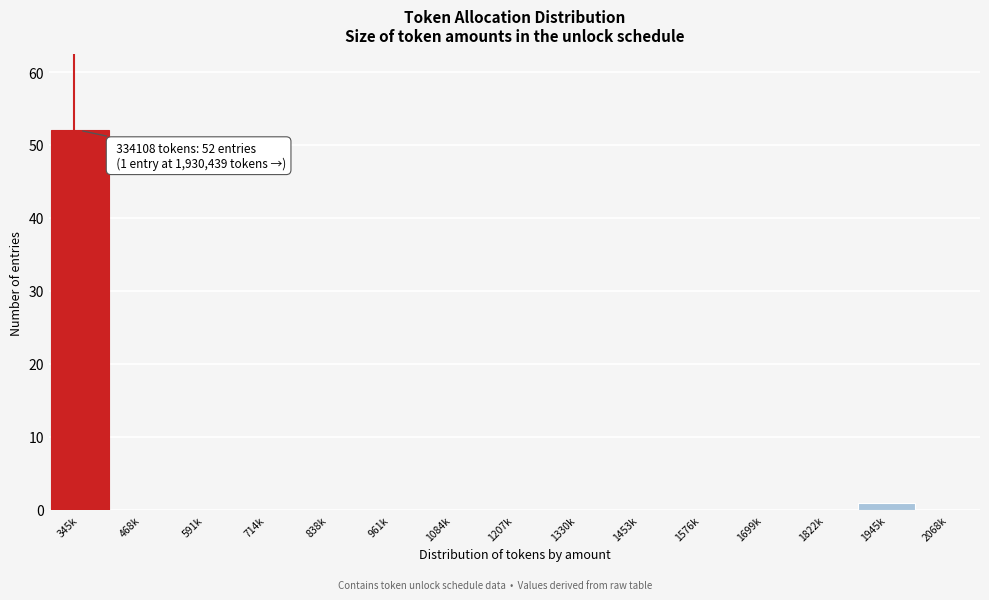

Reading left to right, what are all the values shown in this chart?

345k=52	468k=0	591k=0	714k=0	838k=0	961k=0	1084k=0	1207k=0	1330k=0	1453k=0	1576k=0	1699k=0	1822k=0	1945k=1	2068k=0